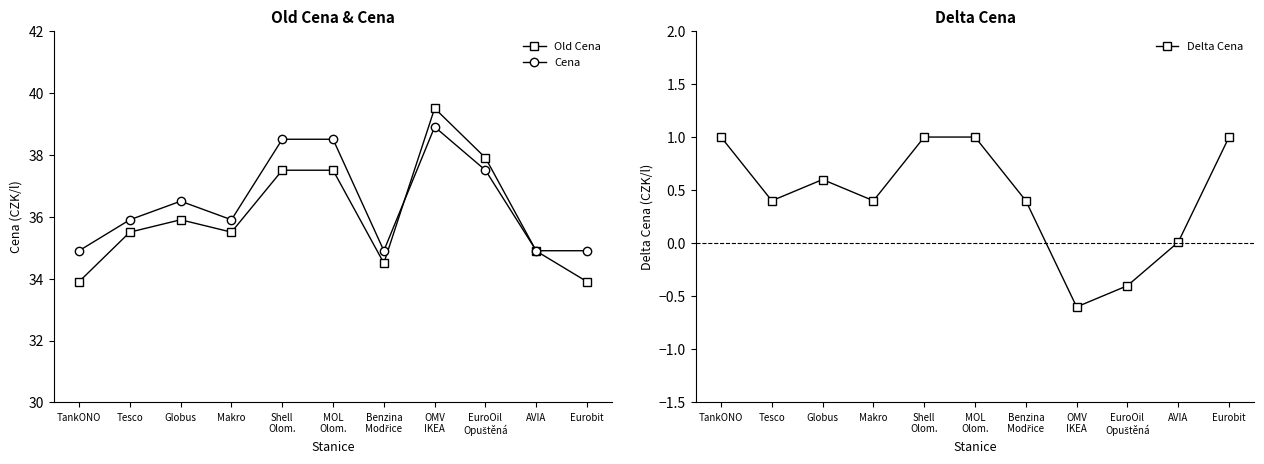

Rank the categories by Delta Cena value from highest to lowest.

TankONO, Shell
Olom., MOL
Olom., Eurobit, Globus, Tesco, Makro, Benzina
Modřice, AVIA, EuroOil
Opuštěná, OMV
IKEA